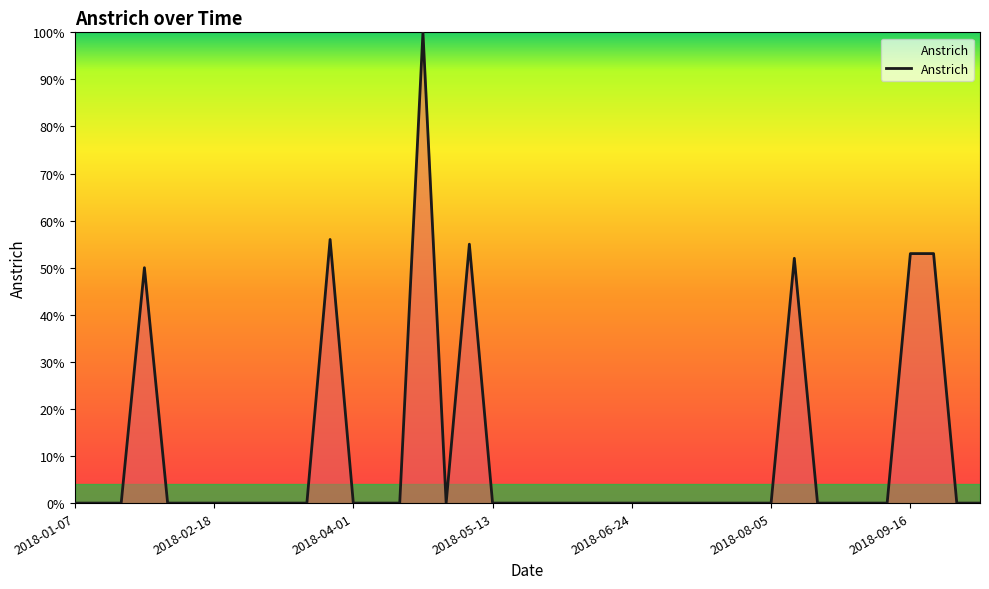

Count the number of data series in this chart.

1